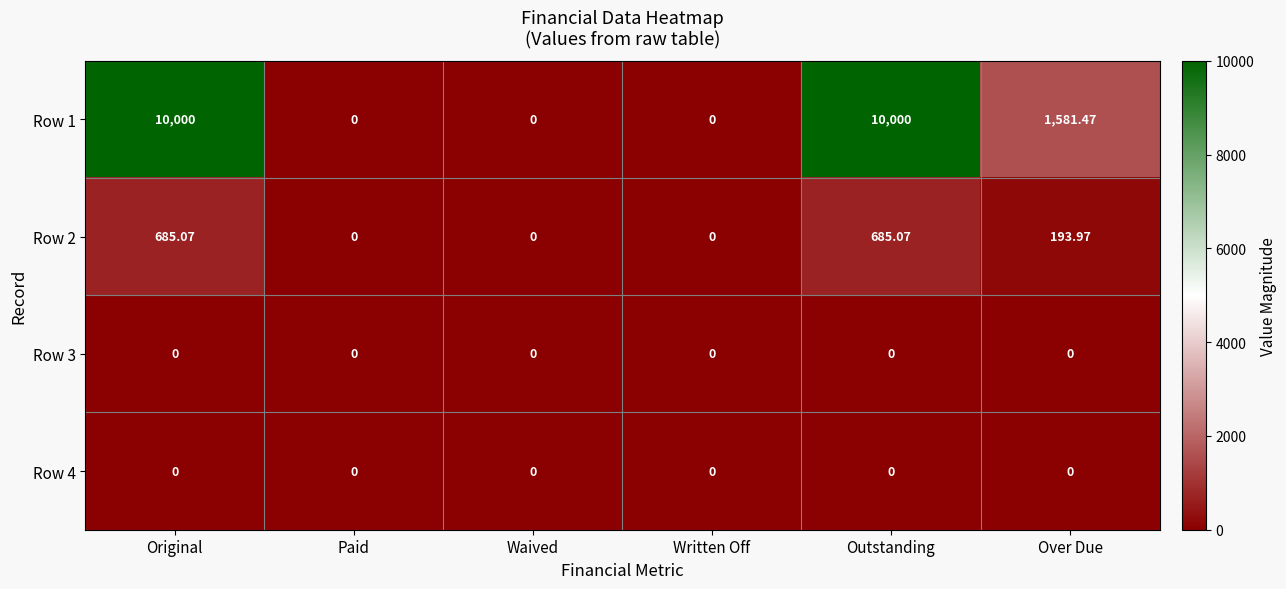

Where is Row 1 nearest to the value 5000?

Over Due